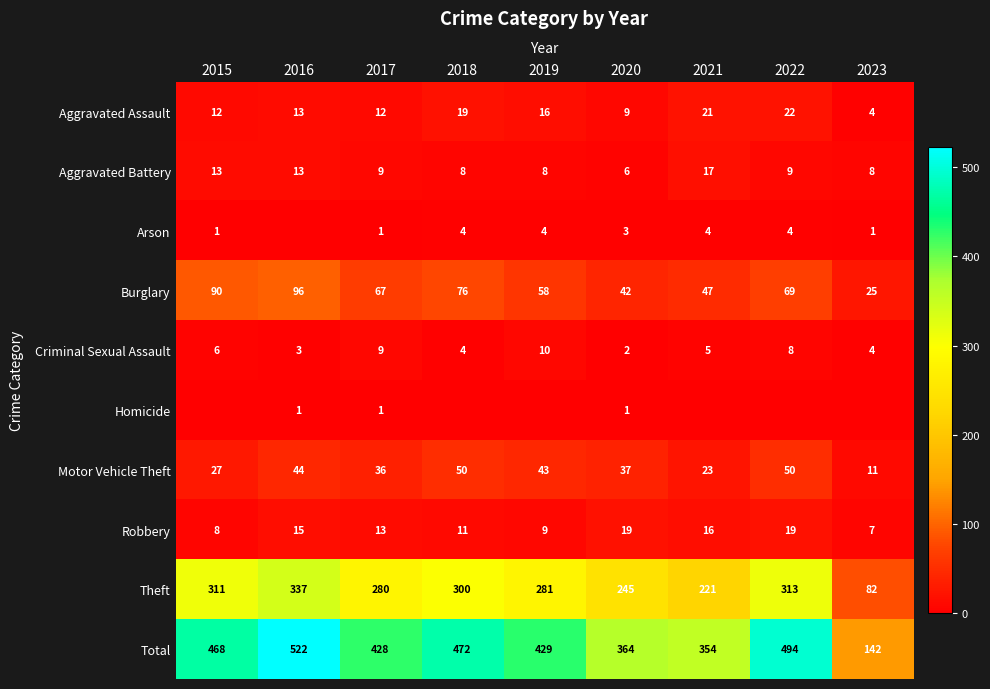

Is it true that Theft equals 376 at 2020?

False